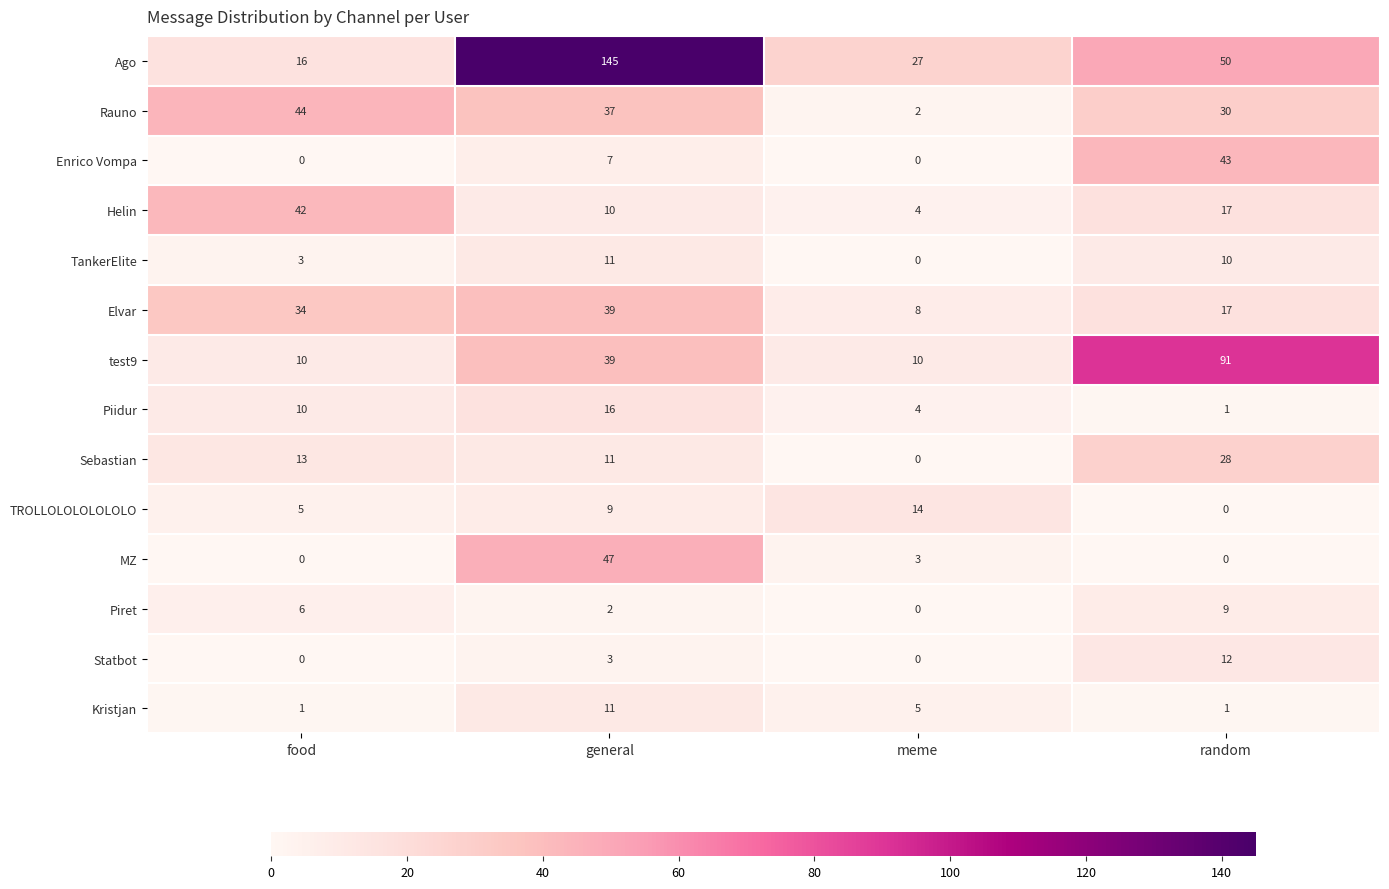

Which category has the highest value across all series?

general